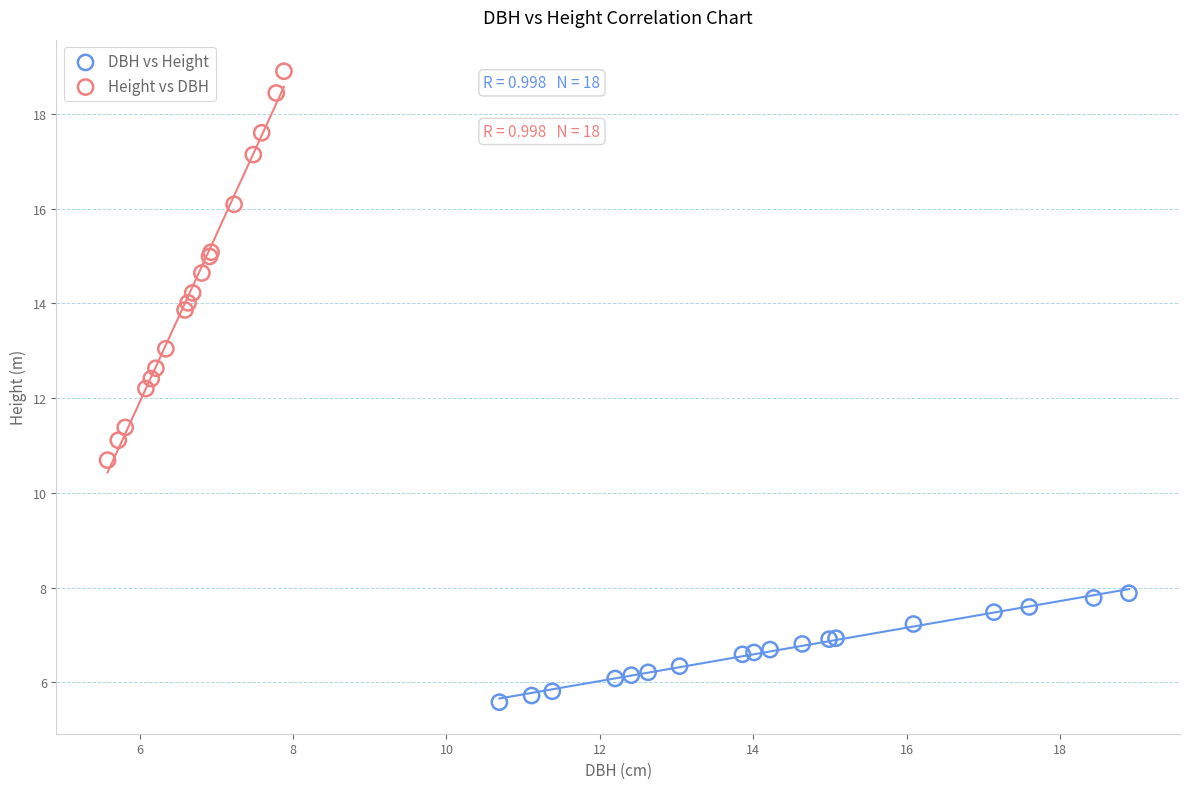

Which series has the widest spread of Y values?

Height vs DBH